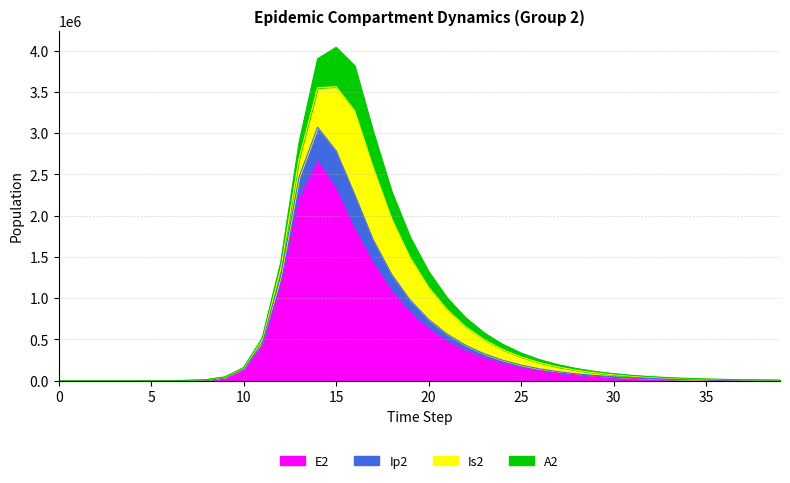

What is the value of the Ip2 point at the 36th from the left?

1851.4